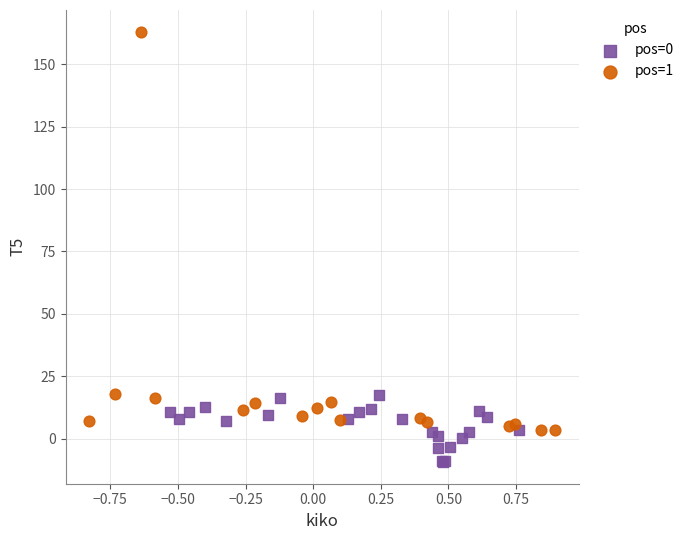

Which series has the widest spread of Y values?

pos=1